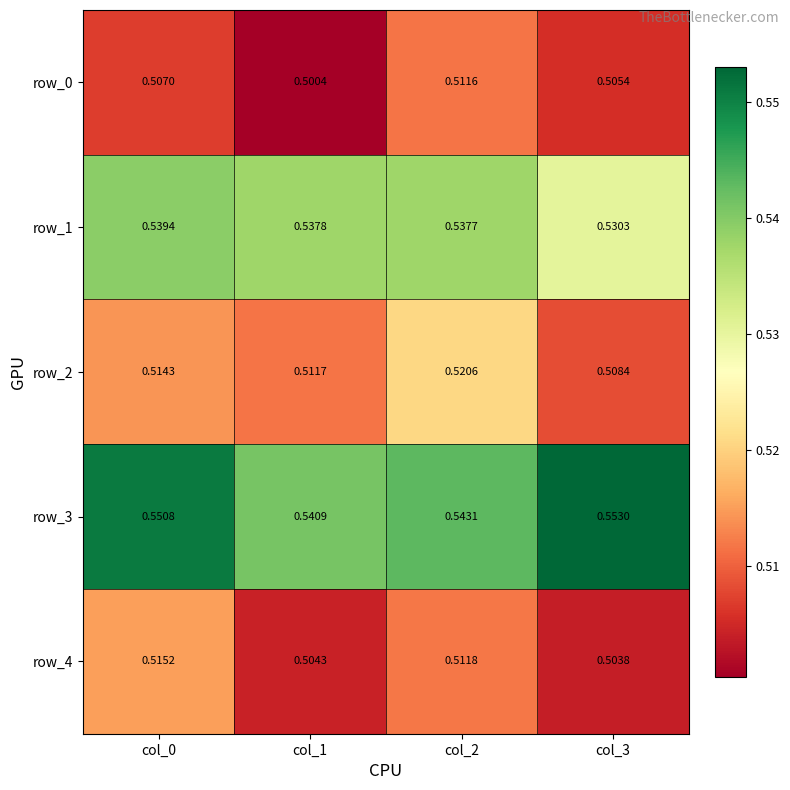

Is the value of row_2 at col_3 greater than the value of row_0 at col_2?

No